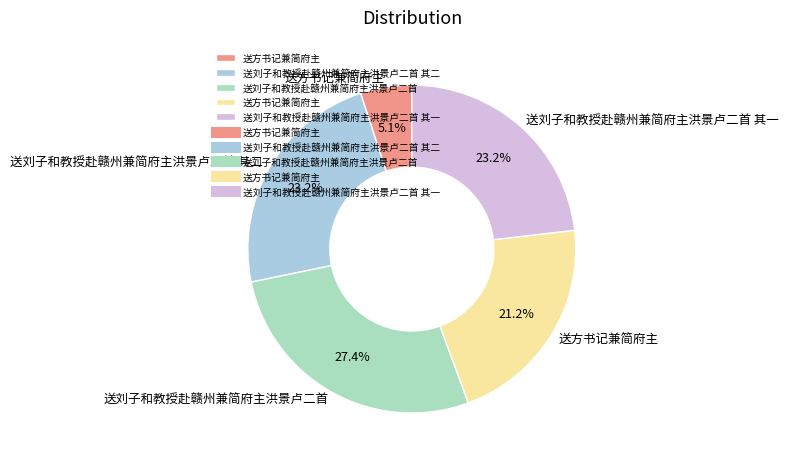

Is there a majority slice in this chart?

No